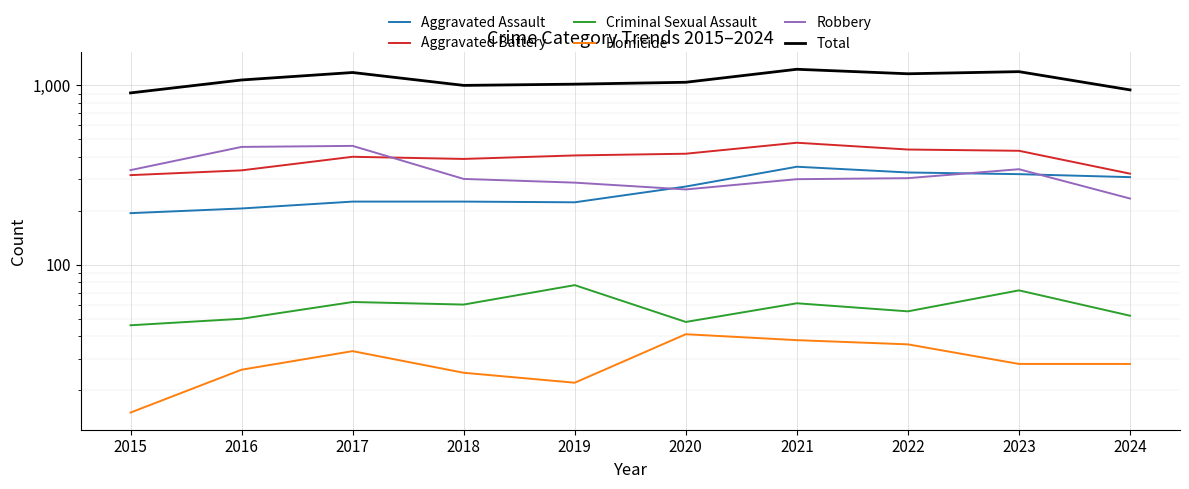

Reading left to right, extract all data points from this chart.

Aggravated Assault: 194	206	225	225	223	273	352	327	320	308
Aggravated Battery: 316	336	400	389	407	416	479	439	432	322
Criminal Sexual Assault: 46	50	62	60	77	48	61	55	72	52
Homicide: 15	26	33	25	22	41	38	36	28	28
Robbery: 337	454	460	301	287	263	300	304	341	234
Total: 908	1072	1180	1000	1016	1041	1230	1161	1193	944